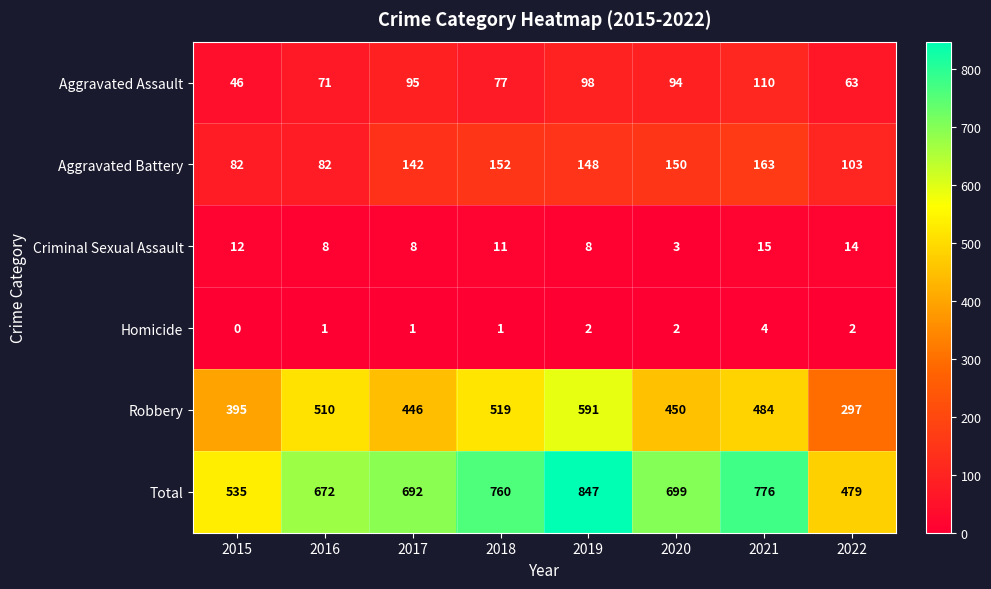

Between 2016 and 2018, which series saw the biggest shift?

Total